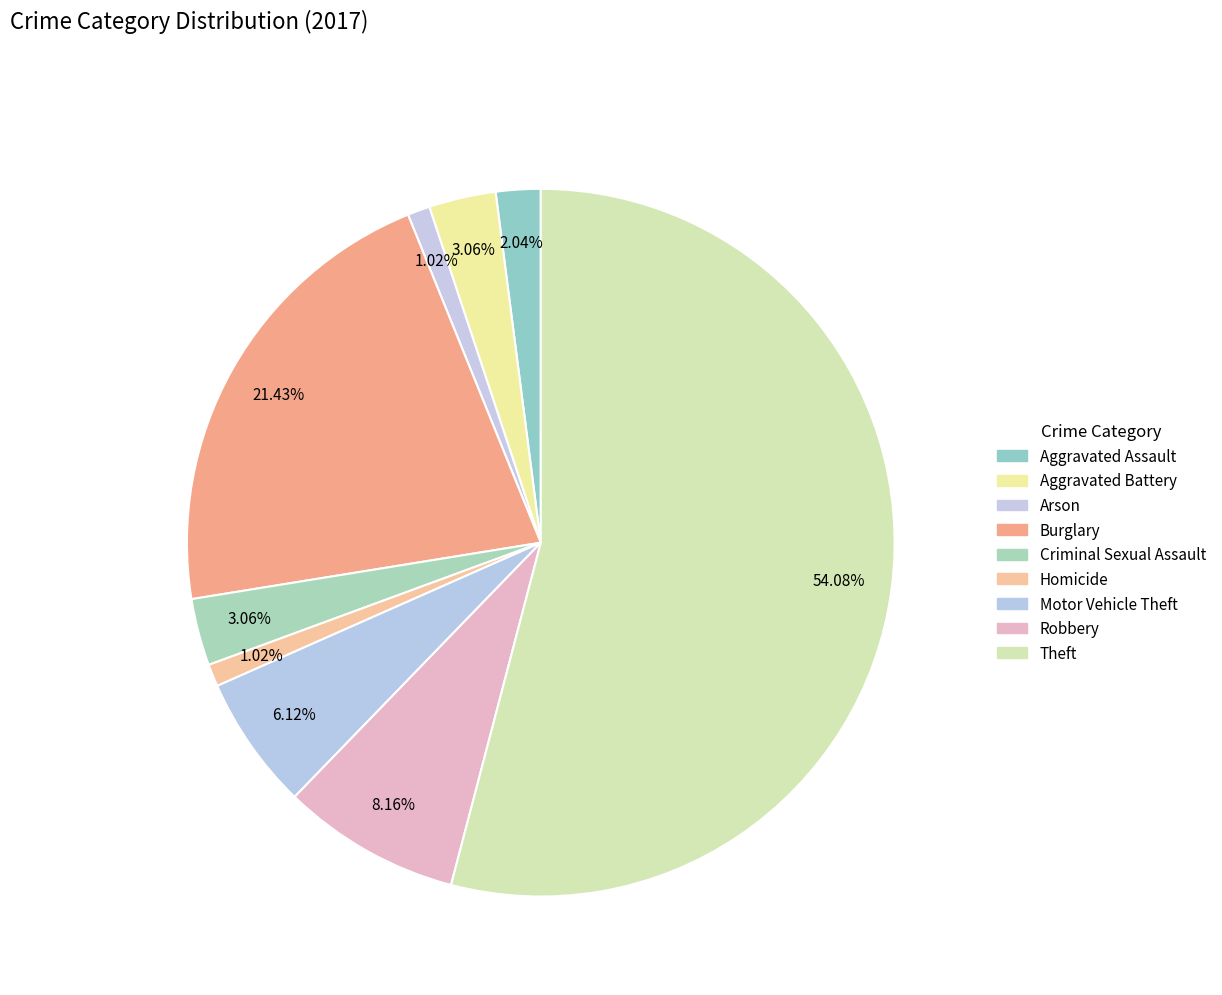

Which category accounts for the majority?

Theft